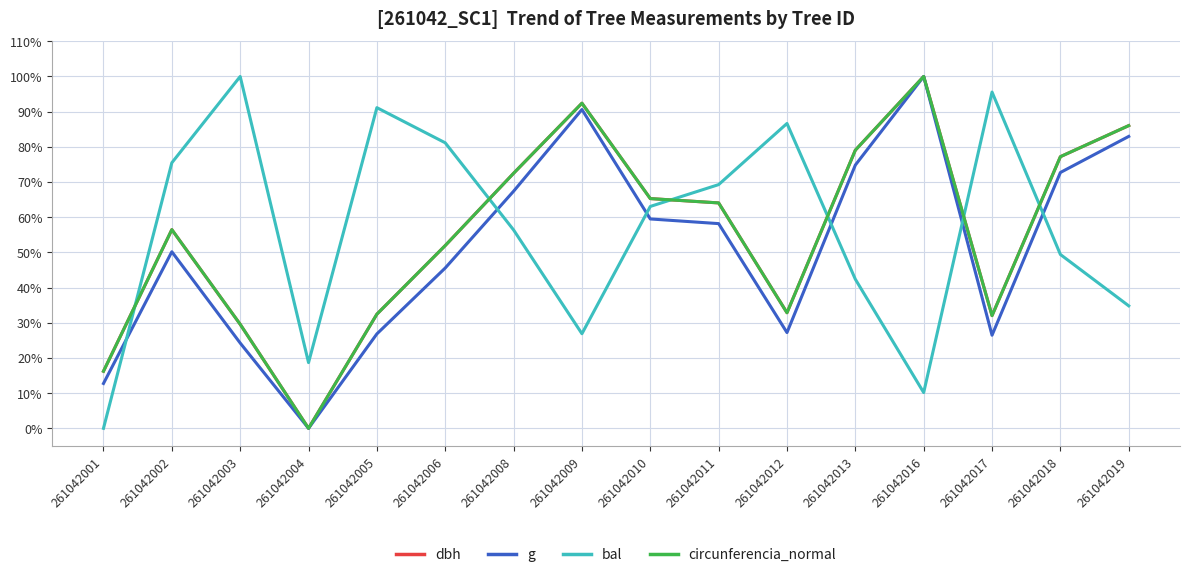

True or false: g has more than 2 points higher than both neighbors.

True